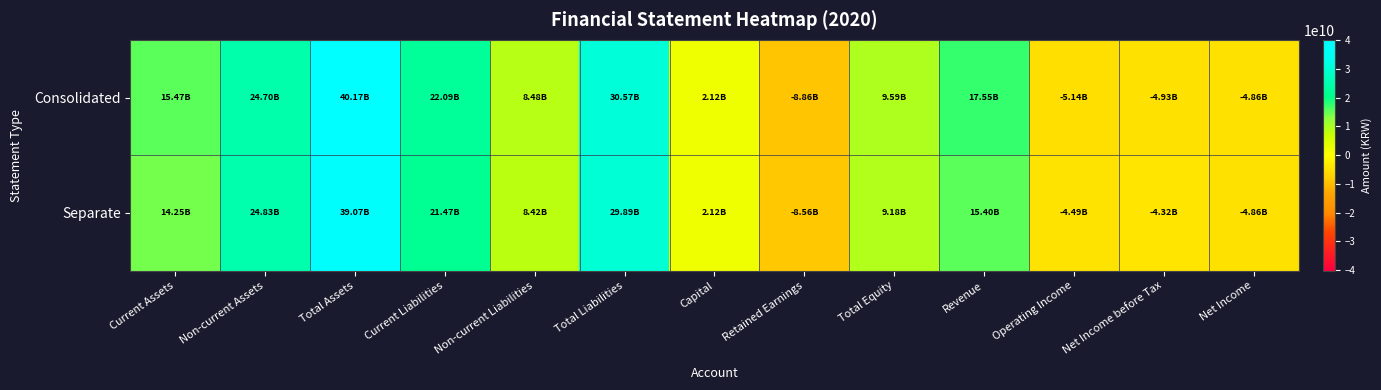

Reading left to right, list all the values displayed in this chart.

Consolidated: Current Assets=15468250684	Non-current Assets=24698712992	Total Assets=40166963676	Current Liabilities=22090484136	Non-current Liabilities=8483021004	Total Liabilities=30573505140	Capital=2122202300	Retained Earnings=-8856823664	Total Equity=9593458536	Revenue=17552541649	Operating Income=-5139795427	Net Income before Tax=-4934676927	Net Income=-4858488311
Separate: Current Assets=14246649900	Non-current Assets=24825845286	Total Assets=39072495186	Current Liabilities=21466614863	Non-current Liabilities=8423351644	Total Liabilities=29889966507	Capital=2122202300	Retained Earnings=-8560597726	Total Equity=9182528679	Revenue=15402732996	Operating Income=-4485513052	Net Income before Tax=-4323950778	Net Income=-4858488311